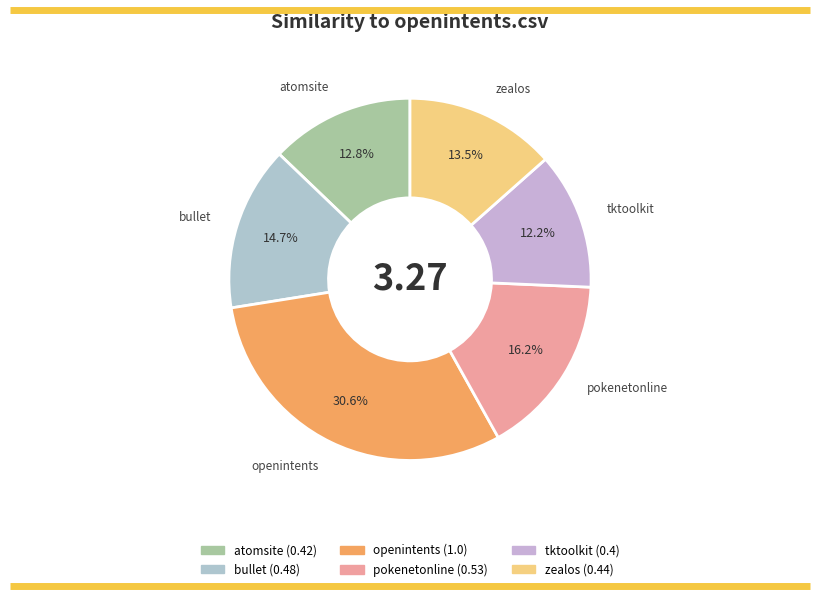

To the nearest percent, what is the difference between the largest and smallest slice percentages?

18%